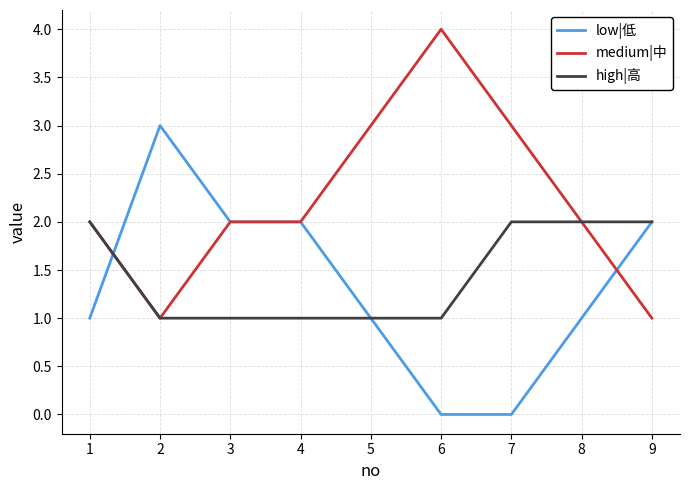

What is the spread (max minus min) of values at 7?

3